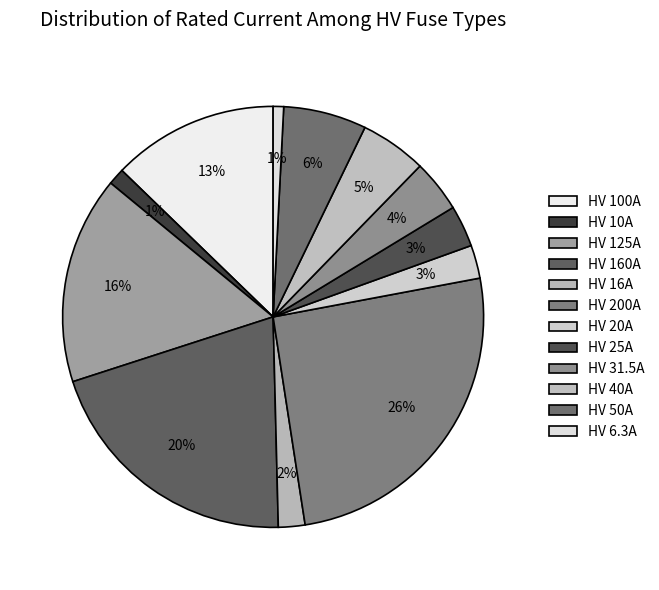

Does HV 20A represent more than half of the total?

No